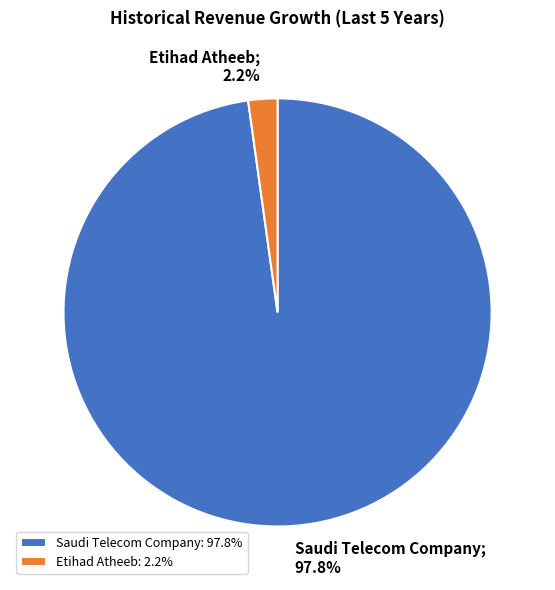

What portion of the pie excludes Saudi Telecom Company?

2.2%